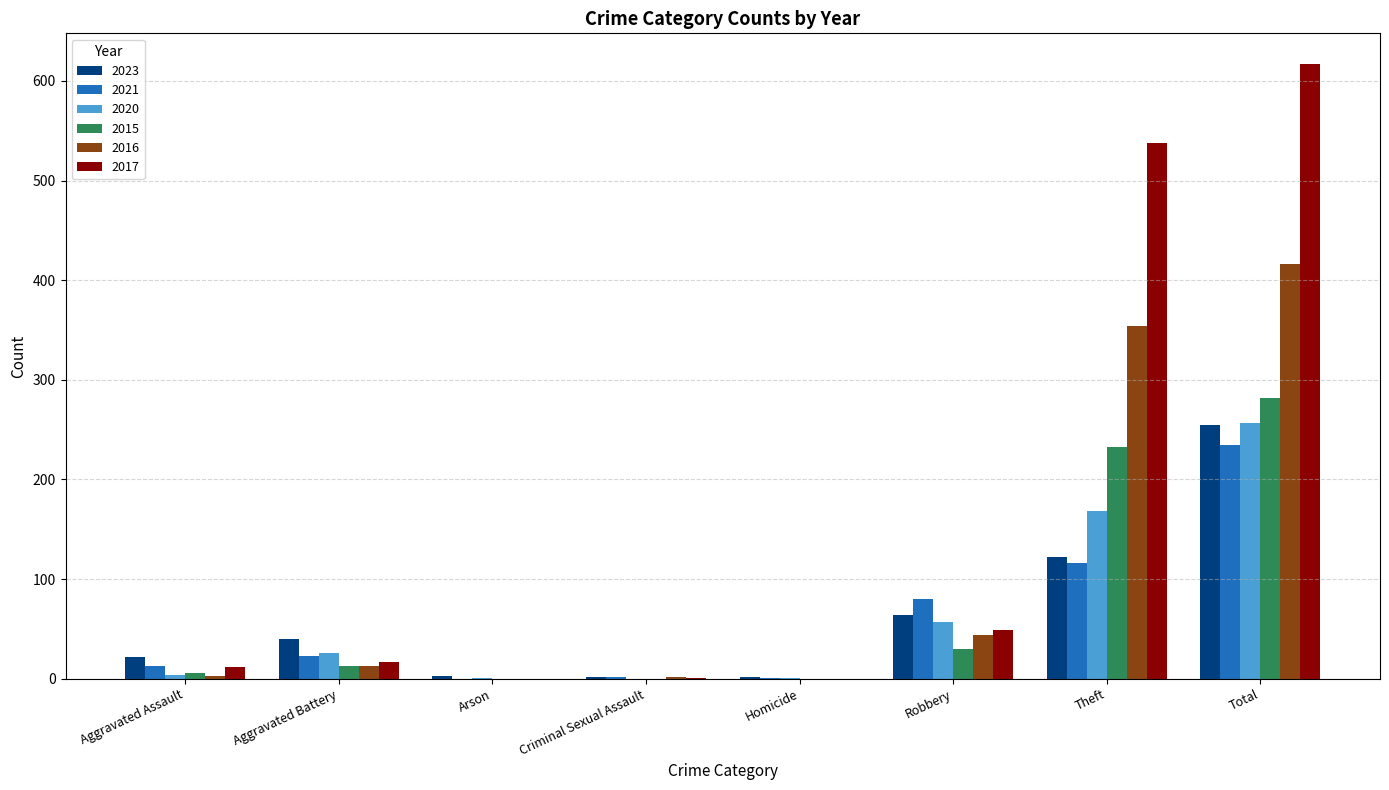

What is the sum of all 2015 values?

564